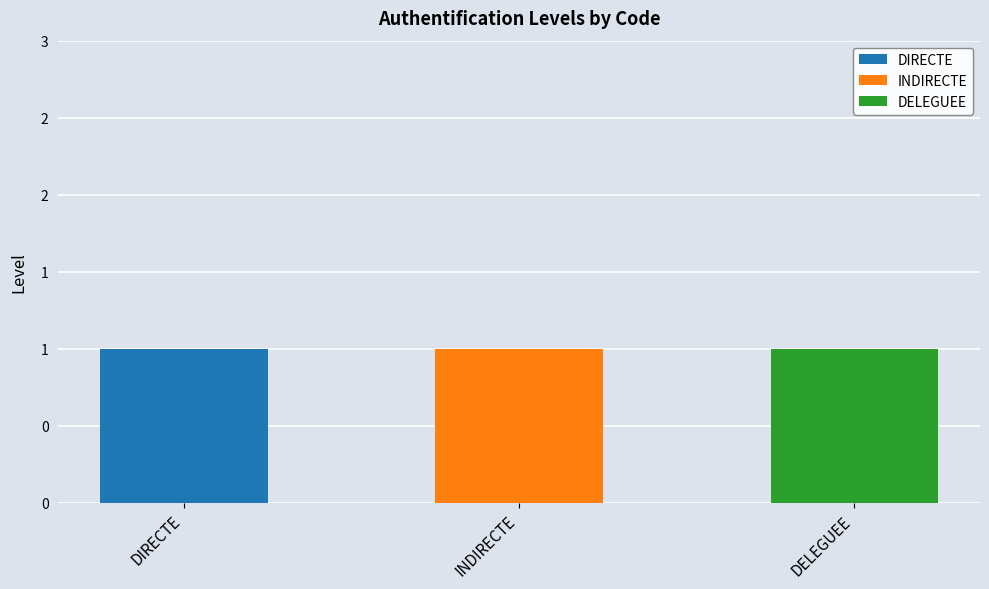

At which label does DELEGUEE reach its peak?

DELEGUEE